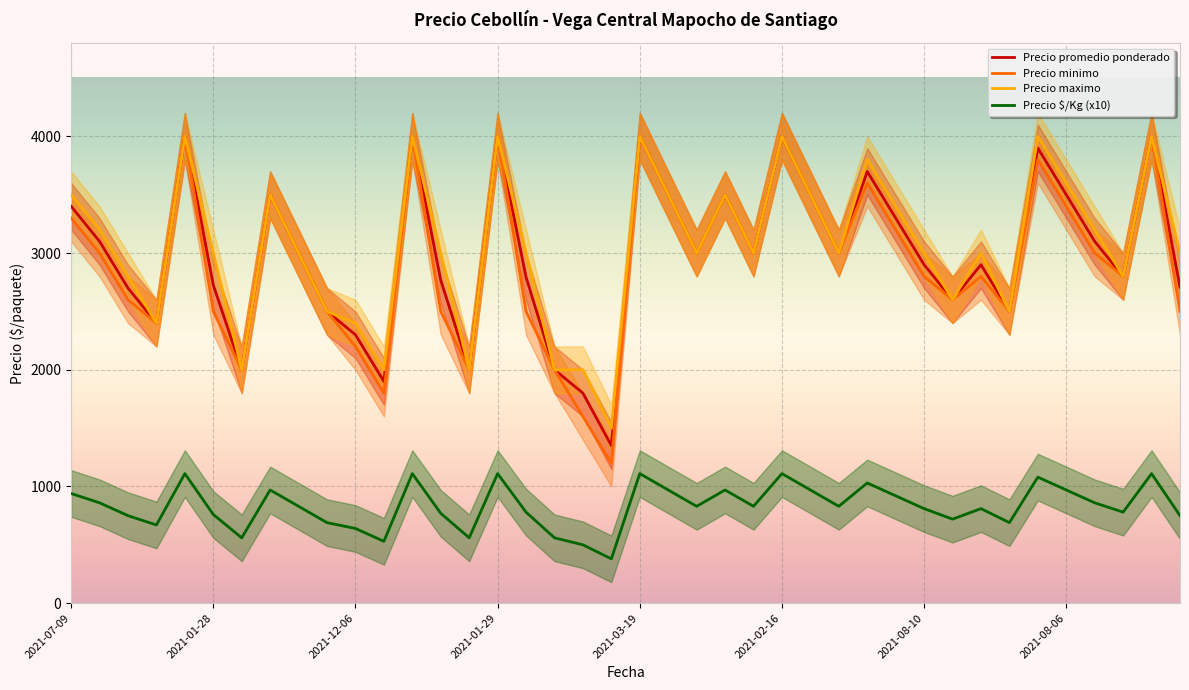

True or false: Precio $/Kg (x10) and Precio maximo intersect in this chart.

False